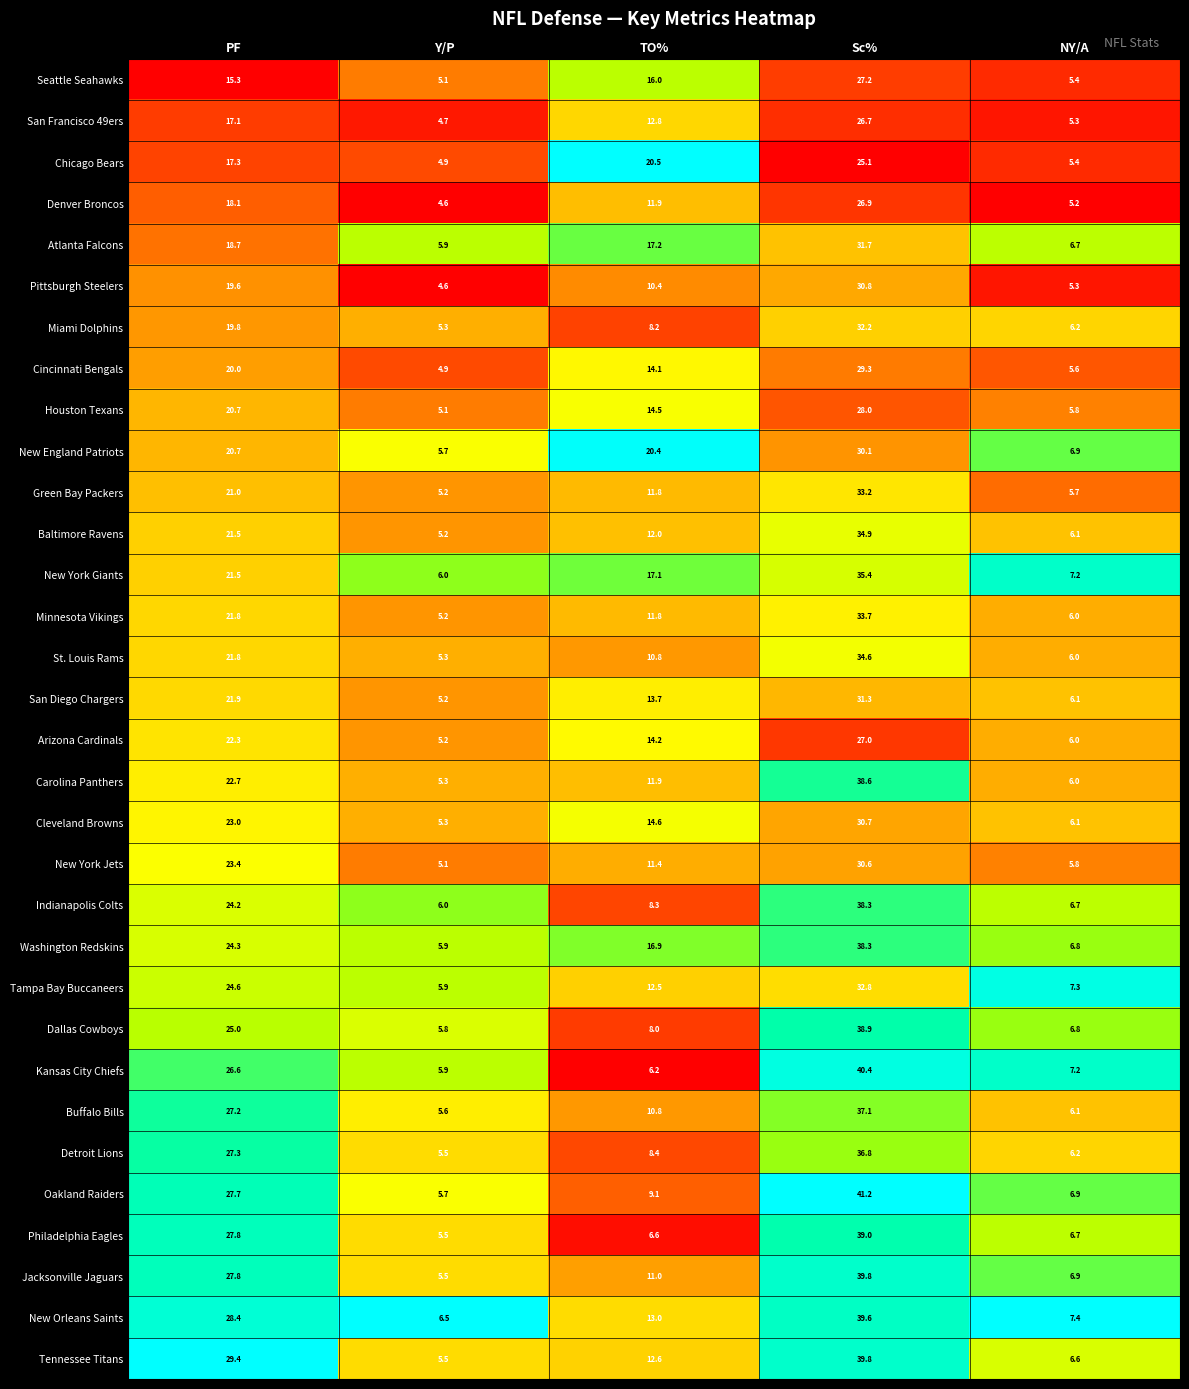

What is the difference between the Atlanta Falcons values at NY/A and TO%?

10.5